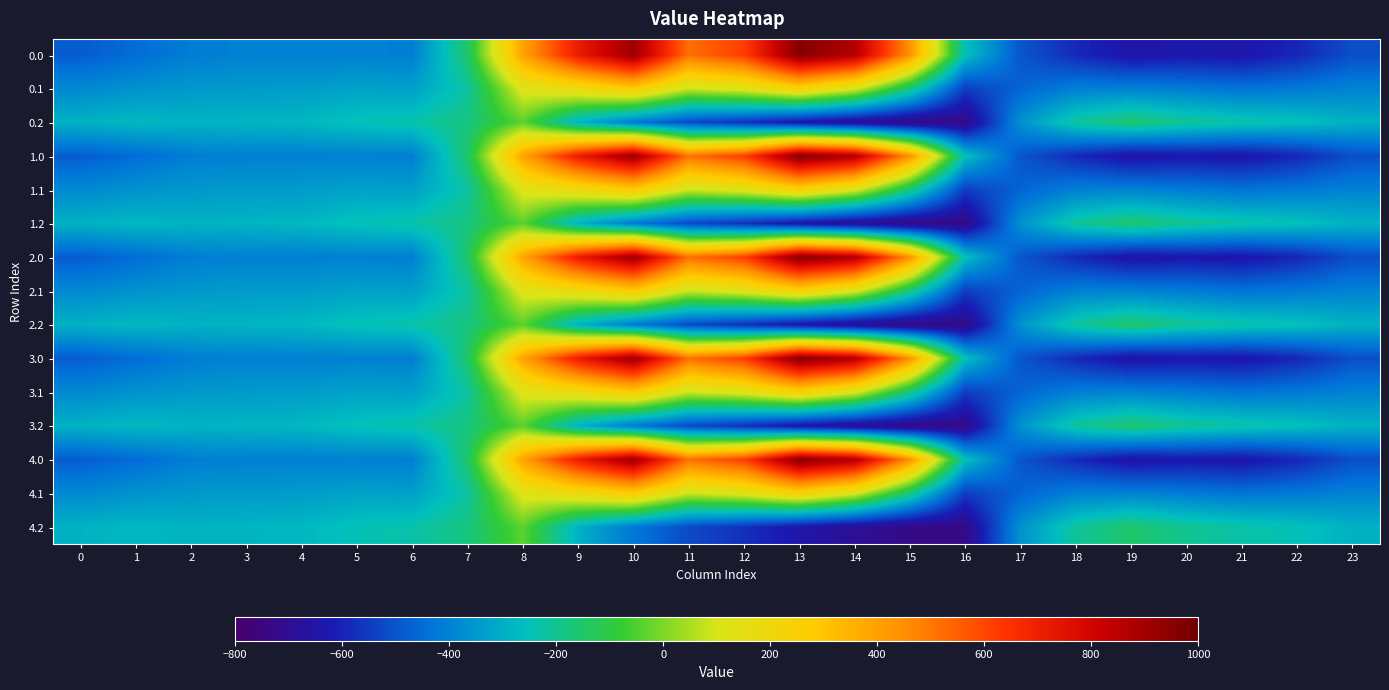

Reading left to right, transcribe all the data shown in this chart.

0.0: 0=-482.0	1=-449.5	2=-410.3	3=-404.4	4=-404.9	5=-403.8	6=-408.0	7=-150.1	8=395.3	9=716.9	10=916.2	11=516.0	12=619.4	13=962.7	14=870.3	15=443.0	16=-250.9	17=-494.8	18=-586.7	19=-649.2	20=-629.9	21=-638.4	22=-592.3	23=-511.3
0.1: 0=-384.6	1=-361.1	2=-347.9	3=-342.7	4=-339.6	5=-325.7	6=-332.2	7=-217.1	8=125.2	9=191.1	10=274.1	11=87.0	12=134.6	13=241.5	14=113.7	15=-173.1	16=-547.3	17=-466.6	18=-405.4	19=-400.2	20=-414.5	21=-432.4	22=-419.9	23=-399.4
0.2: 0=-287.1	1=-272.7	2=-285.5	3=-281.0	4=-274.4	5=-245.0	6=-228.8	7=-176.6	8=-35.3	9=-288.5	10=-423.5	11=-520.6	12=-571.2	13=-640.4	14=-687.4	15=-725.8	16=-726.6	17=-362.4	18=-210.0	19=-151.0	20=-199.2	21=-226.4	22=-247.4	23=-287.5
1.0: 0=-482.0	1=-449.5	2=-410.3	3=-404.4	4=-404.9	5=-403.8	6=-408.0	7=-150.1	8=395.3	9=716.9	10=916.2	11=516.0	12=619.4	13=962.7	14=870.3	15=443.0	16=-250.9	17=-494.8	18=-586.7	19=-649.2	20=-629.9	21=-638.4	22=-592.3	23=-511.3
1.1: 0=-384.6	1=-361.1	2=-347.9	3=-342.7	4=-339.6	5=-325.7	6=-332.2	7=-217.1	8=125.2	9=191.1	10=274.1	11=87.0	12=134.6	13=241.5	14=113.7	15=-173.1	16=-547.3	17=-466.6	18=-405.4	19=-400.2	20=-414.5	21=-432.4	22=-419.9	23=-399.4
1.2: 0=-287.1	1=-272.7	2=-285.5	3=-281.0	4=-274.4	5=-245.0	6=-228.8	7=-176.6	8=-35.3	9=-288.5	10=-423.5	11=-520.6	12=-571.2	13=-640.4	14=-687.4	15=-725.8	16=-726.6	17=-362.4	18=-210.0	19=-151.0	20=-199.2	21=-226.4	22=-247.4	23=-287.5
2.0: 0=-482.0	1=-449.5	2=-410.3	3=-404.4	4=-404.9	5=-403.8	6=-408.0	7=-150.1	8=395.3	9=716.9	10=916.2	11=516.0	12=619.4	13=962.7	14=870.3	15=443.0	16=-250.9	17=-494.8	18=-586.7	19=-649.2	20=-629.9	21=-638.4	22=-592.3	23=-511.3
2.1: 0=-384.6	1=-361.1	2=-347.9	3=-342.7	4=-339.6	5=-325.7	6=-332.2	7=-217.1	8=125.2	9=191.1	10=274.1	11=87.0	12=134.6	13=241.5	14=113.7	15=-173.1	16=-547.3	17=-466.6	18=-405.4	19=-400.2	20=-414.5	21=-432.4	22=-419.9	23=-399.4
2.2: 0=-287.1	1=-272.7	2=-285.5	3=-281.0	4=-274.4	5=-245.0	6=-228.8	7=-176.6	8=-35.3	9=-288.5	10=-423.5	11=-520.6	12=-571.2	13=-640.4	14=-687.4	15=-725.8	16=-726.6	17=-362.4	18=-210.0	19=-151.0	20=-199.2	21=-226.4	22=-247.4	23=-287.5
3.0: 0=-482.0	1=-449.5	2=-410.3	3=-404.4	4=-404.9	5=-403.8	6=-408.0	7=-150.1	8=395.3	9=716.9	10=916.2	11=516.0	12=619.4	13=962.7	14=870.3	15=443.0	16=-250.9	17=-494.8	18=-586.7	19=-649.2	20=-629.9	21=-638.4	22=-592.3	23=-511.3
3.1: 0=-384.6	1=-361.1	2=-347.9	3=-342.7	4=-339.6	5=-325.7	6=-332.2	7=-217.1	8=125.2	9=191.1	10=274.1	11=87.0	12=134.6	13=241.5	14=113.7	15=-173.1	16=-547.3	17=-466.6	18=-405.4	19=-400.2	20=-414.5	21=-432.4	22=-419.9	23=-399.4
3.2: 0=-287.1	1=-272.7	2=-285.5	3=-281.0	4=-274.4	5=-245.0	6=-228.8	7=-176.6	8=-35.3	9=-288.5	10=-423.5	11=-520.6	12=-571.2	13=-640.4	14=-687.4	15=-725.8	16=-726.6	17=-362.4	18=-210.0	19=-151.0	20=-199.2	21=-226.4	22=-247.4	23=-287.5
4.0: 0=-482.0	1=-449.5	2=-410.3	3=-404.4	4=-404.9	5=-403.8	6=-408.0	7=-150.1	8=395.3	9=716.9	10=916.2	11=516.0	12=619.4	13=962.7	14=870.3	15=443.0	16=-250.9	17=-494.8	18=-586.7	19=-649.2	20=-629.9	21=-638.4	22=-592.3	23=-511.3
4.1: 0=-384.6	1=-361.1	2=-347.9	3=-342.7	4=-339.6	5=-325.7	6=-332.2	7=-217.1	8=125.2	9=191.1	10=274.1	11=87.0	12=134.6	13=241.5	14=113.7	15=-173.1	16=-547.3	17=-466.6	18=-405.4	19=-400.2	20=-414.5	21=-432.4	22=-419.9	23=-399.4
4.2: 0=-287.1	1=-272.7	2=-285.5	3=-281.0	4=-274.4	5=-245.0	6=-228.8	7=-176.6	8=-35.3	9=-288.5	10=-423.5	11=-520.6	12=-571.2	13=-640.4	14=-687.4	15=-725.8	16=-726.6	17=-362.4	18=-210.0	19=-151.0	20=-199.2	21=-226.4	22=-247.4	23=-287.5